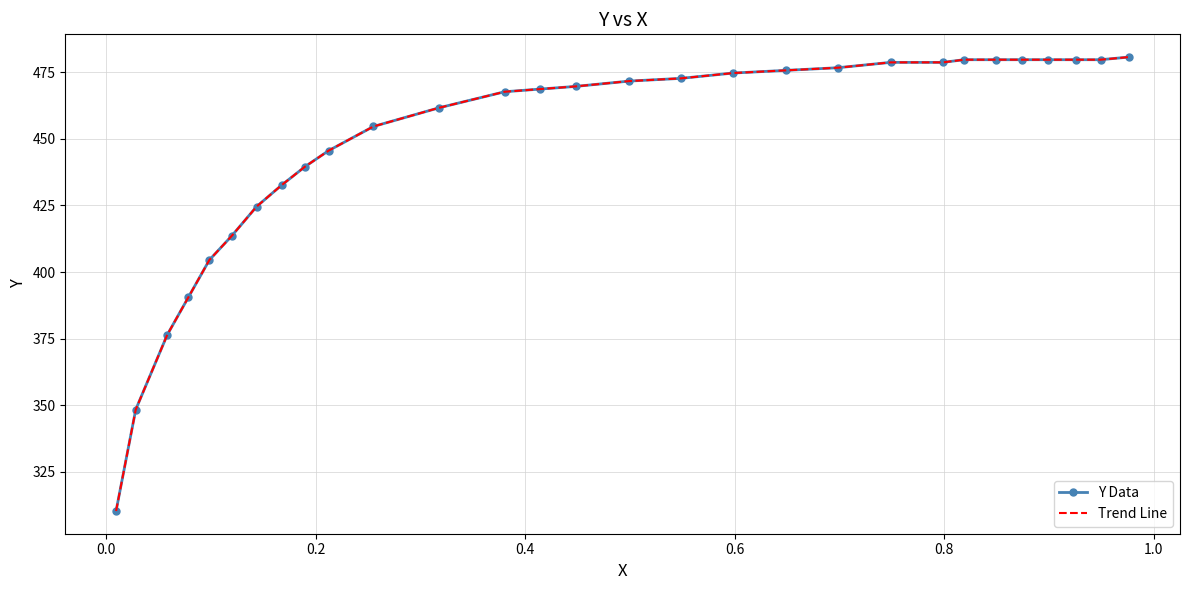

How many lines are shown in the chart?

2